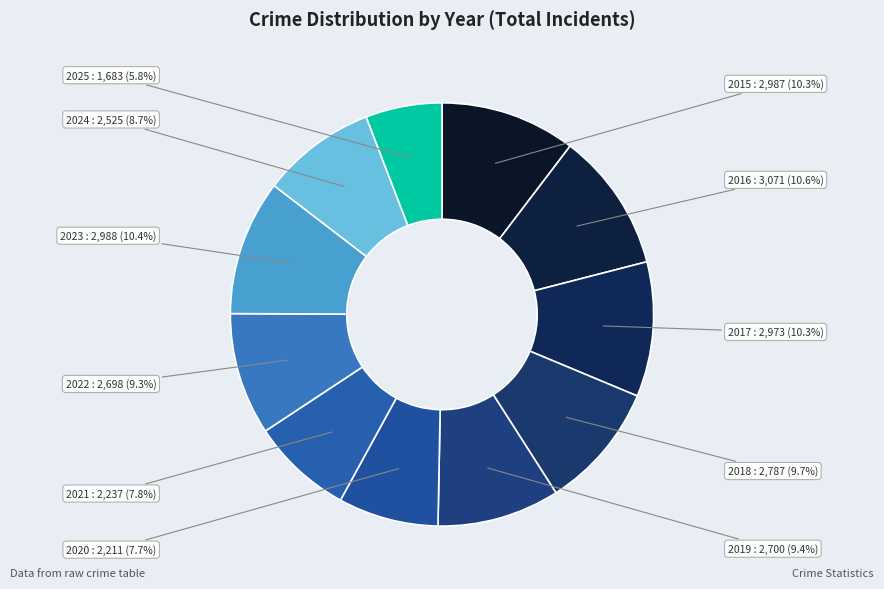

Which slice is the smallest?

2025